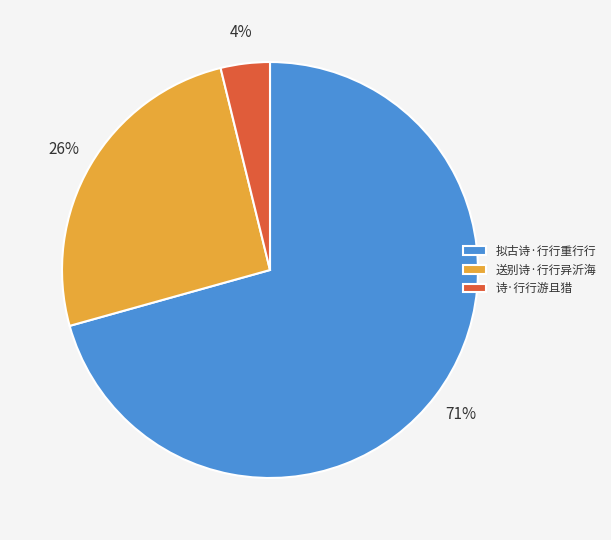

How many segments does this pie chart have?

3